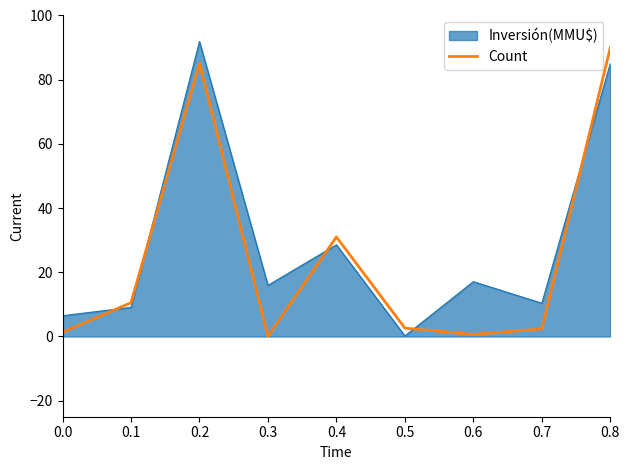

What is the maximum value shown in the chart?

91.9